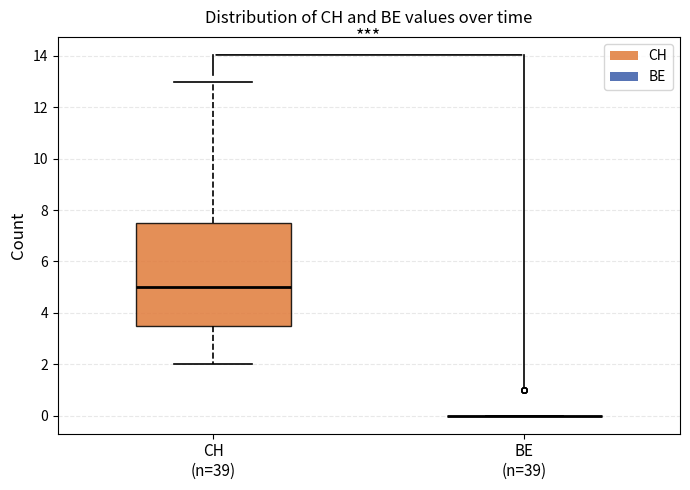

Reading left to right, read every box against the y-axis: the position of its median line, the range the box covers, and the ends of its whiskers. The values are not printed on the chart, so give them approximately, as read against the axis.

CH (n=39): median 5.0, box 3.6 to 7.6, whiskers 2.0 to 13.0
BE (n=39): box collapsed to a line at 0.0, whiskers 0.0 to 0.0